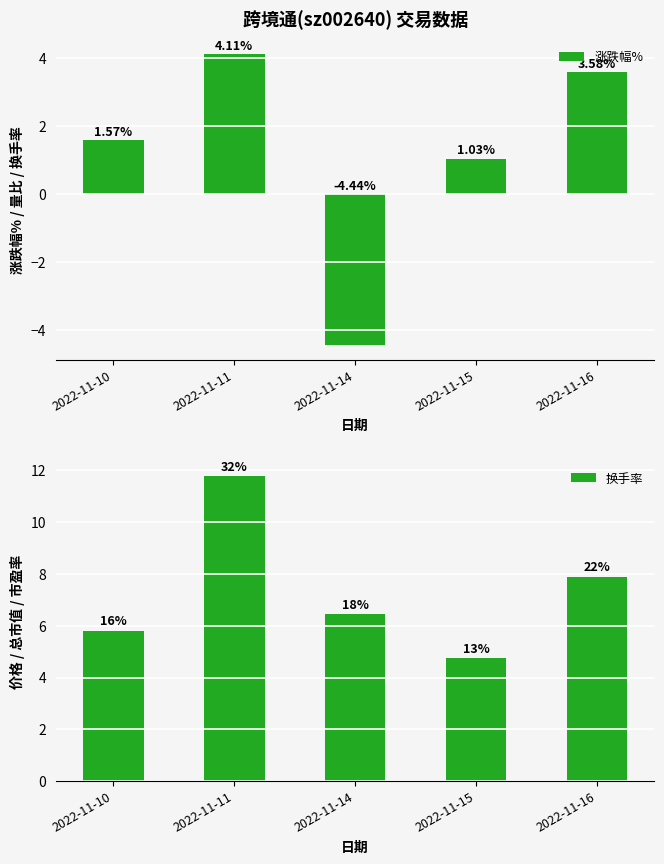

Which has a higher value, 2022-11-15 or 2022-11-10?

2022-11-10